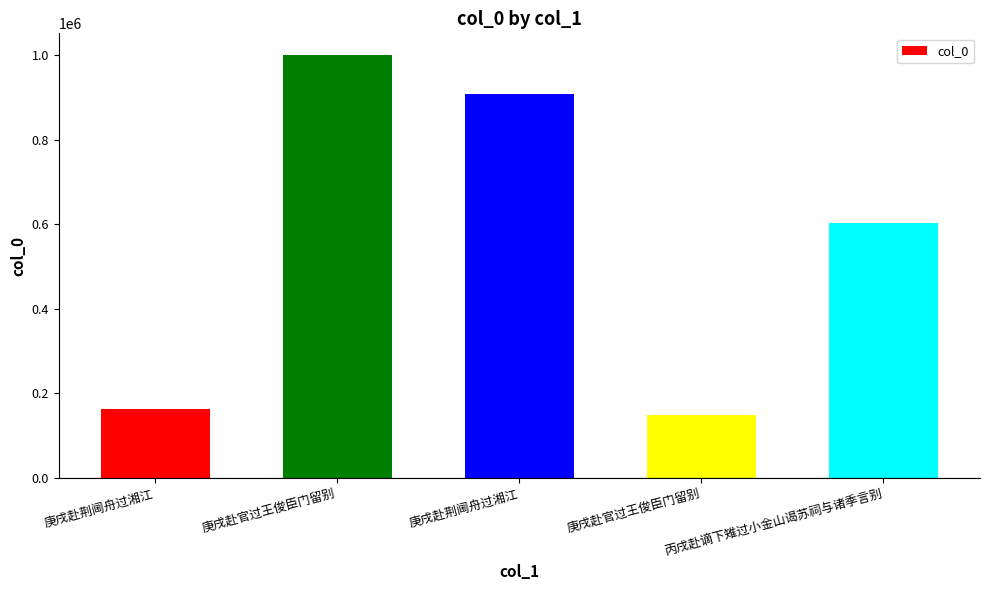

What is the difference between the second highest and minimum values?

760269